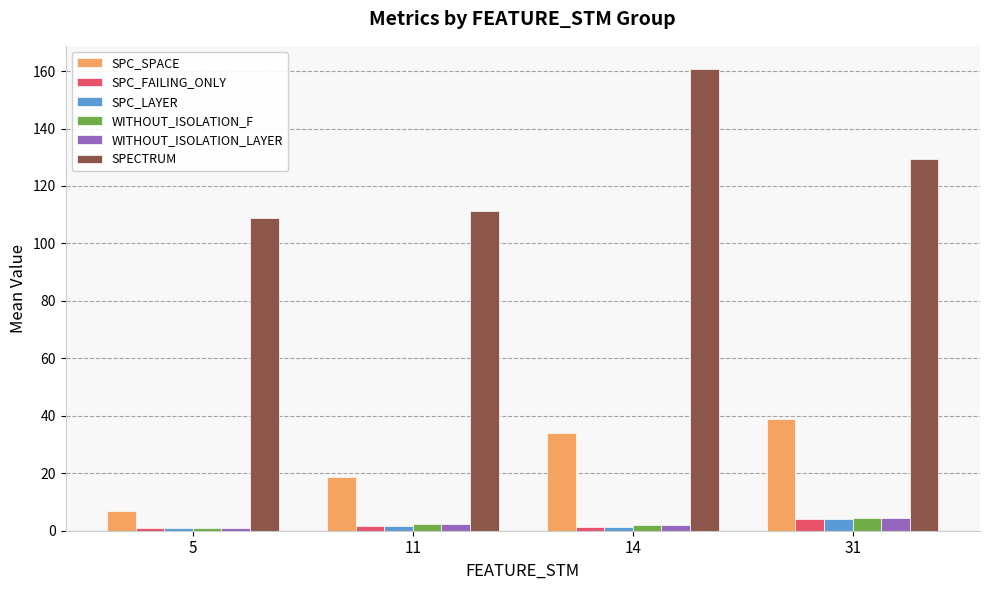

What is the difference between the second highest and minimum values in the SPC_SPACE series?

27.0